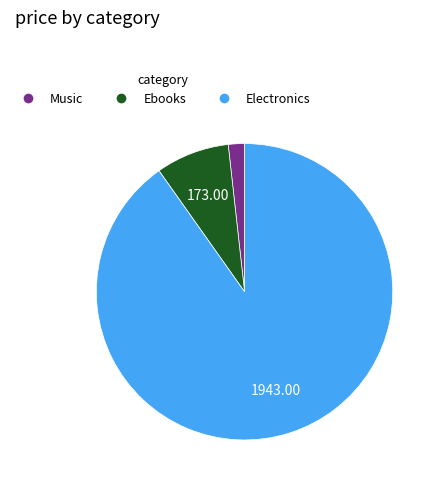

Is there any slice that represents more than half of the pie?

Yes